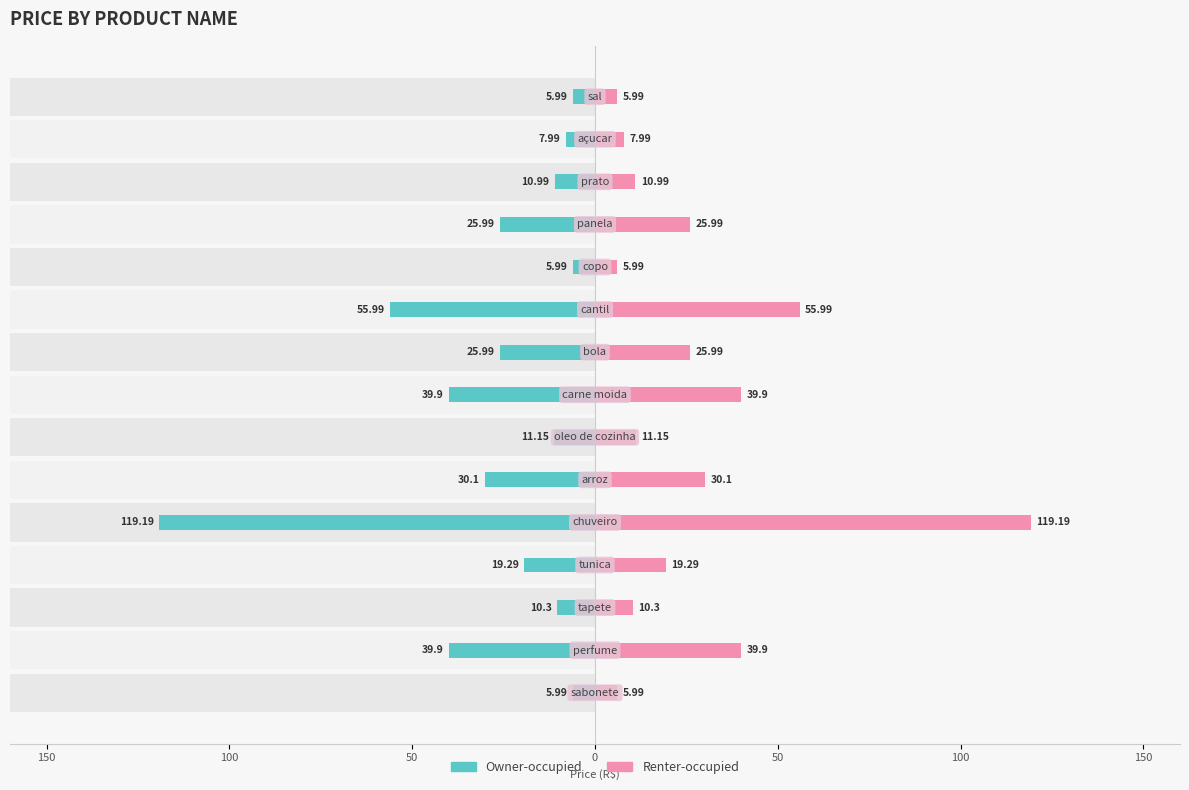

List the series in order of their peak value, lowest first.

Owner-occupied, Renter-occupied